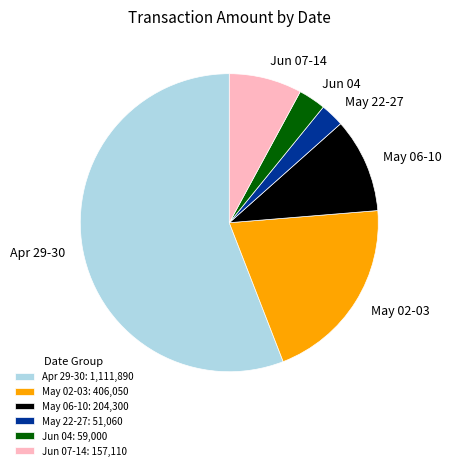

Which has a higher value, Apr 29-30 or May 22-27?

Apr 29-30